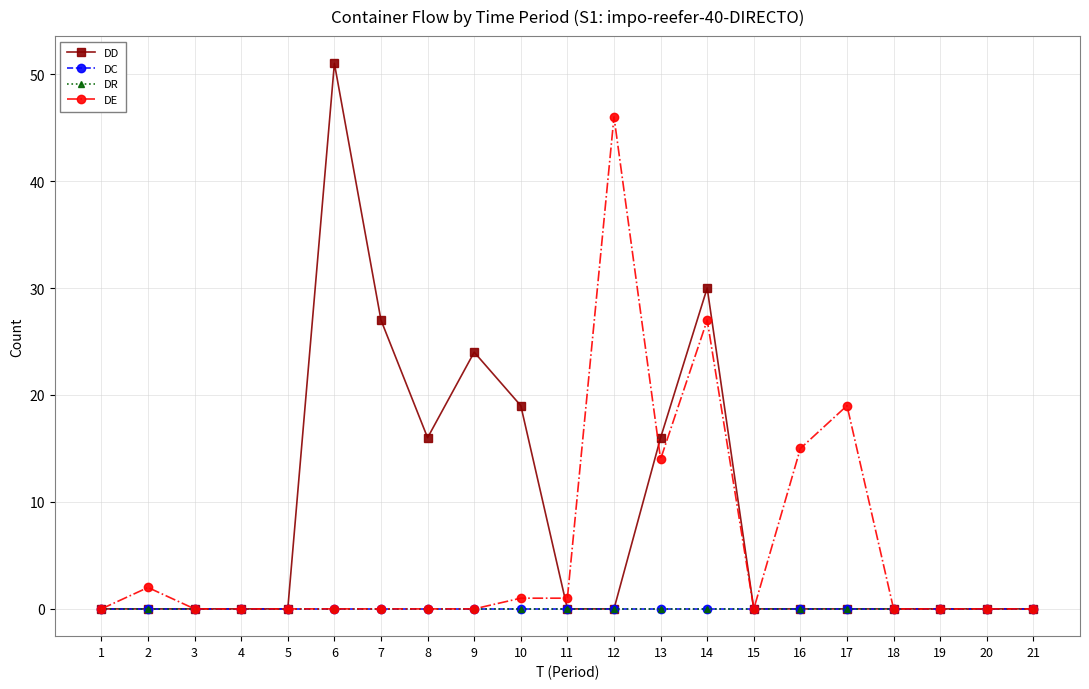

Is this an area chart (filled region under the line)?

No